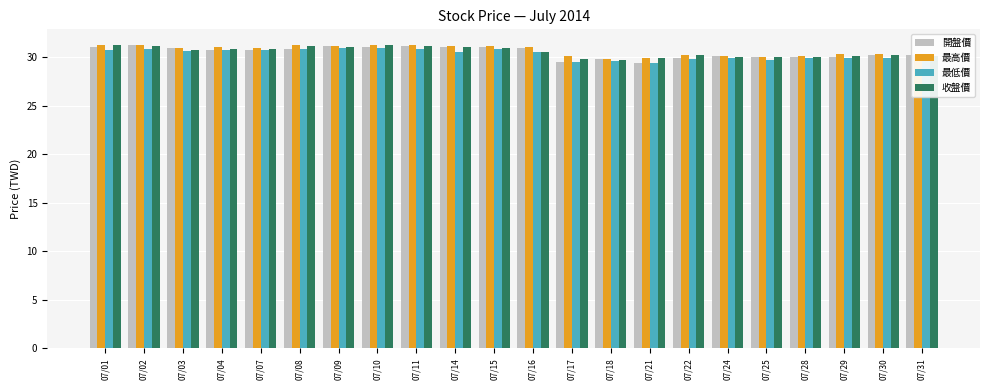

What is the lowest value of the 收盤價 series?

29.8